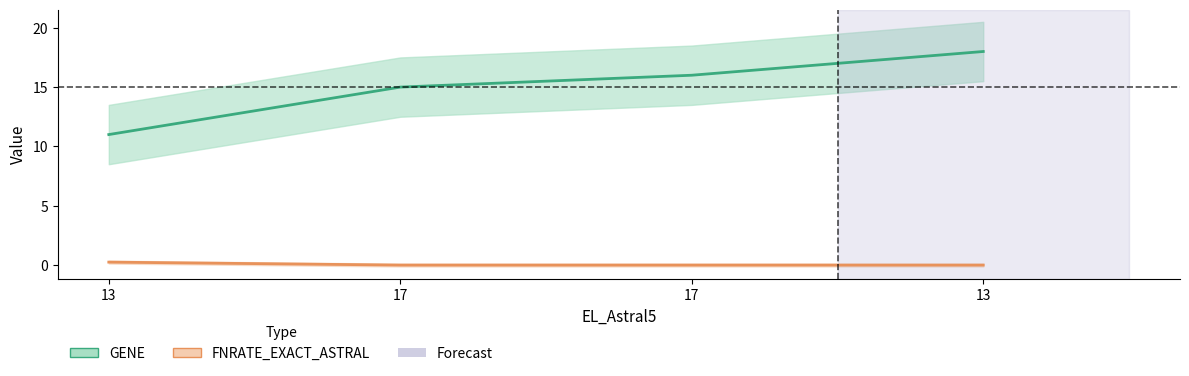

What is the total value across all series at 13?

11.2